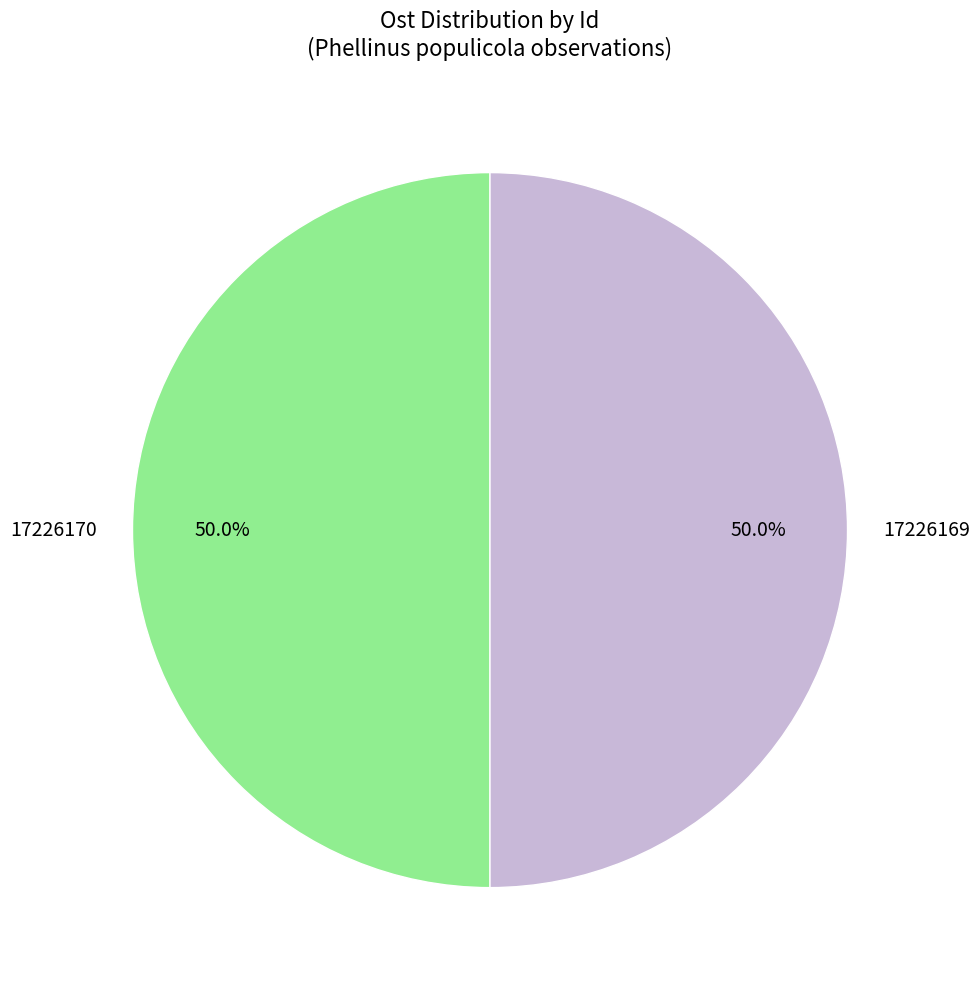

What percentage is the 17226169 slice, to the nearest percent?

50%